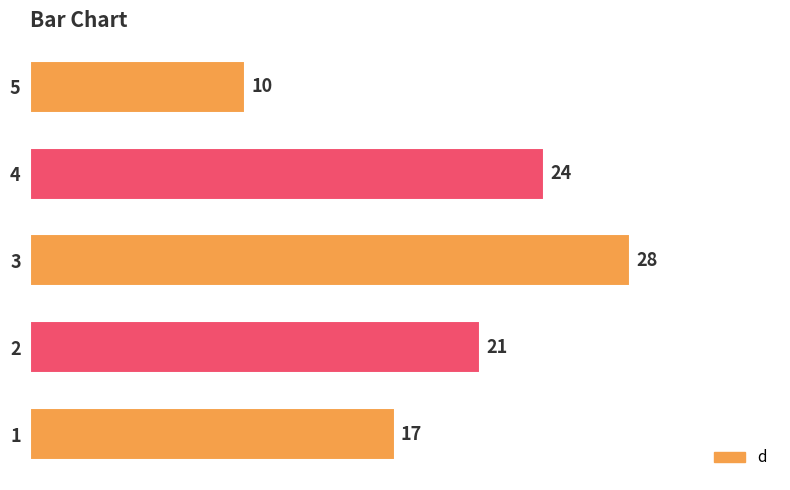

What is the difference between the maximum and second lowest values?

11